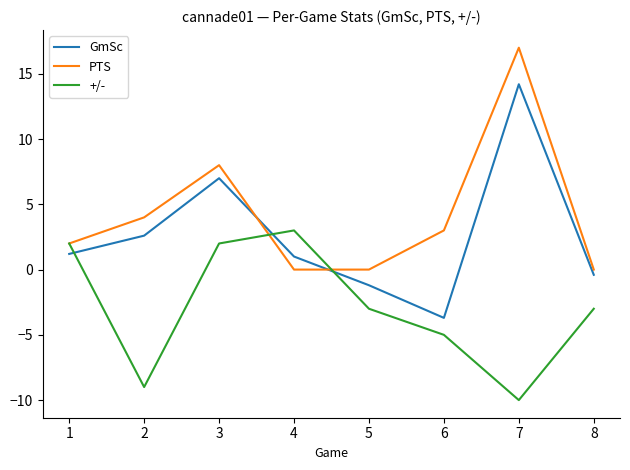

The +/- series shows 3.1 at 1. True or false?

False